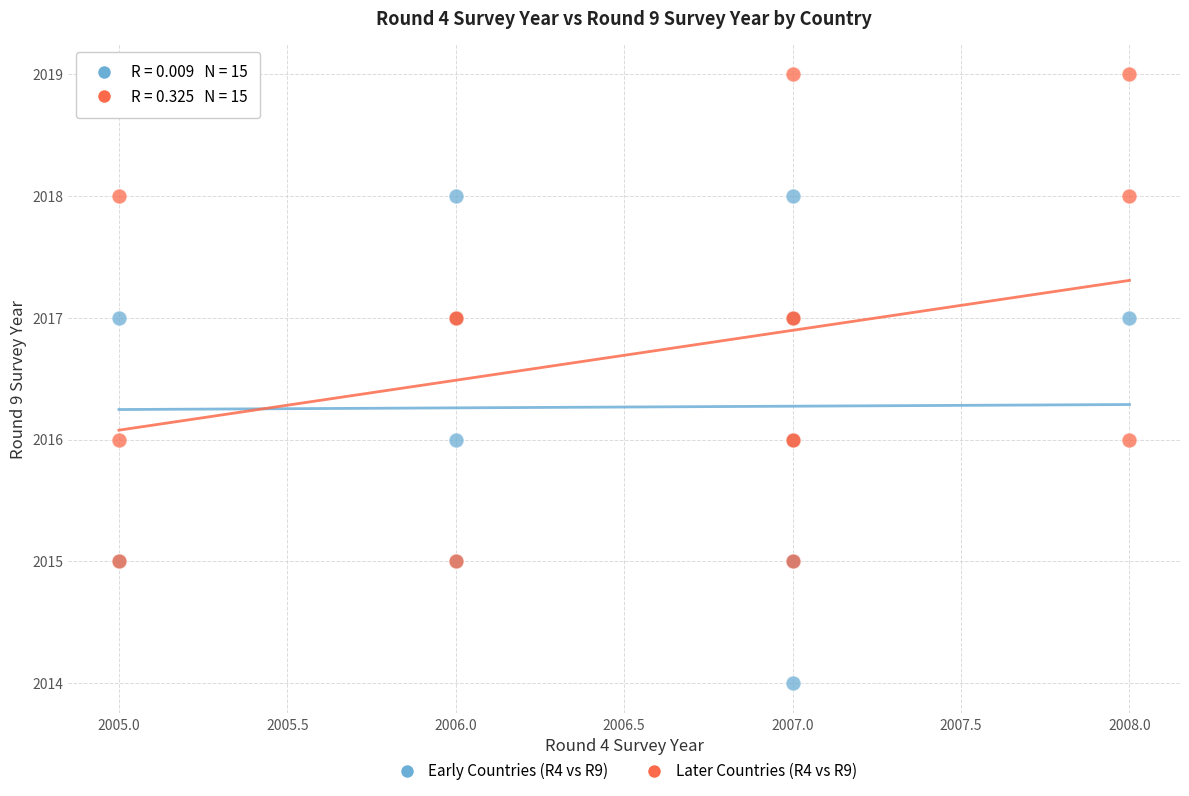

Which series contains the highest Y value?

Later Countries (R4 vs R9)